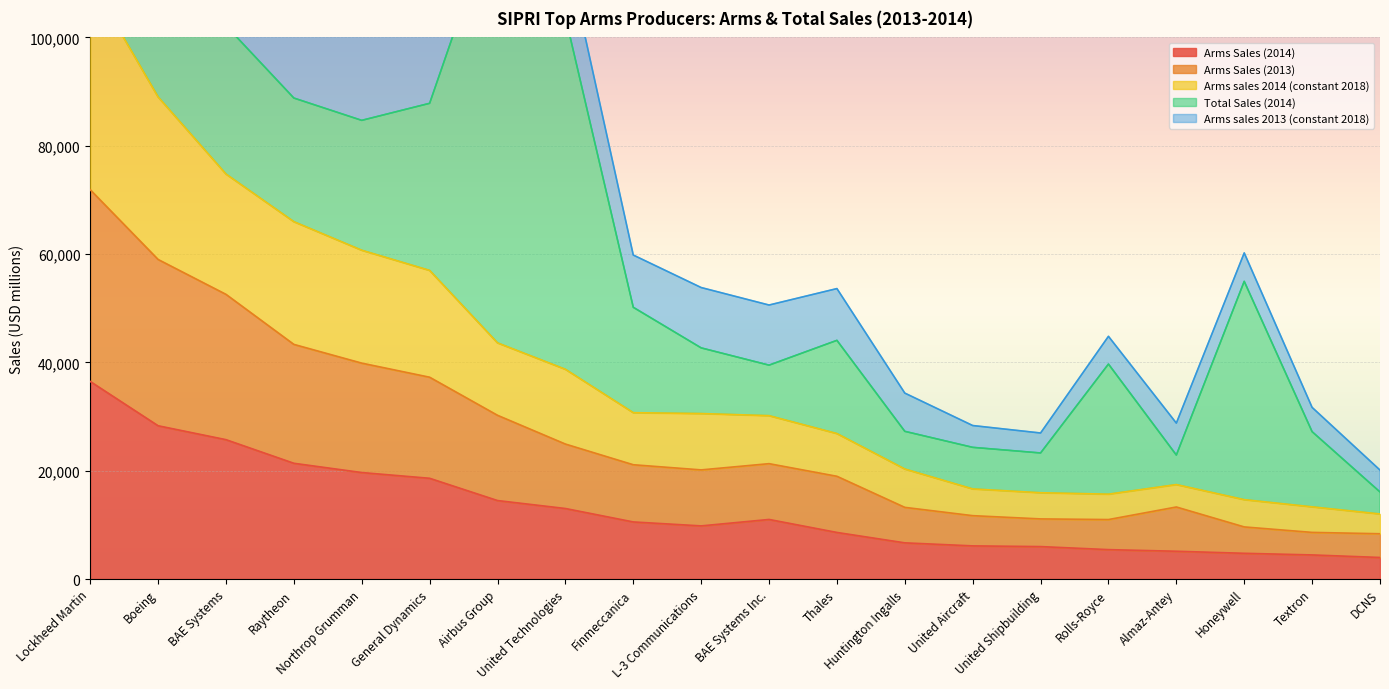

Where does the Arms Sales (2013) series first go above 21100?

Lockheed Martin